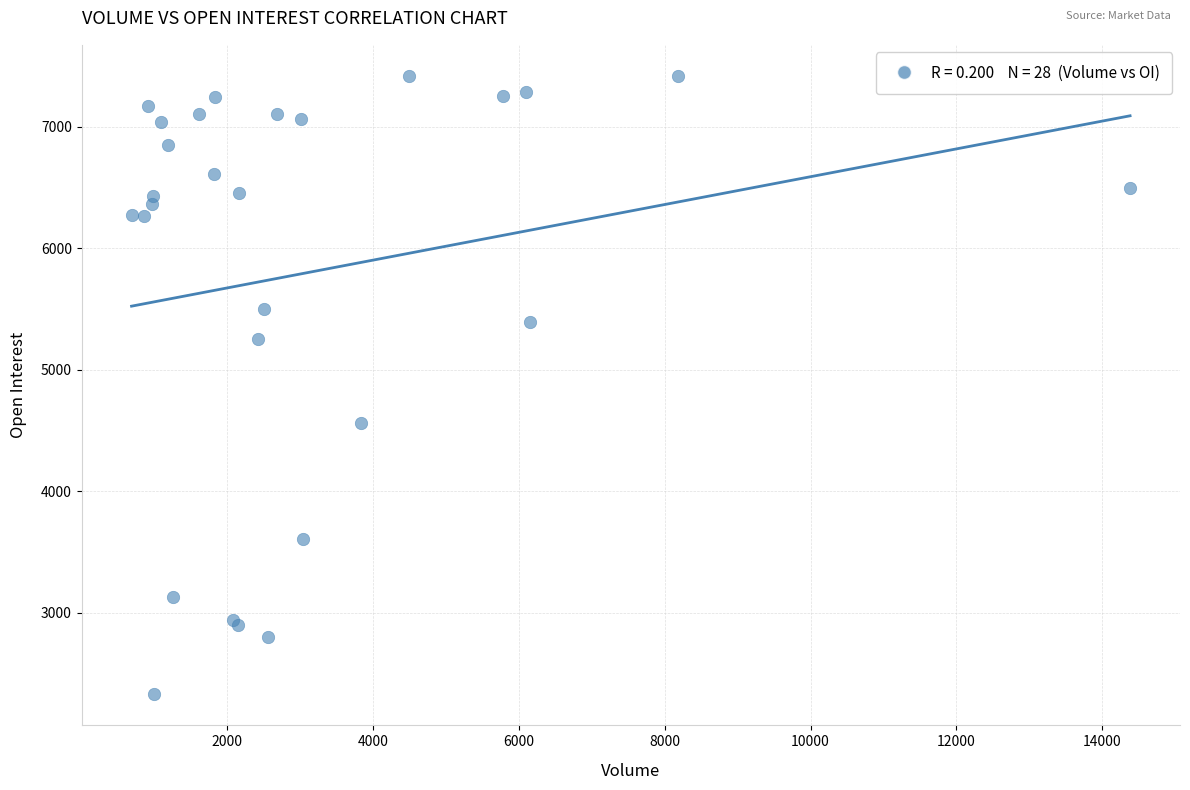

What Y value in the scatter plot is closest to 4873?

4562